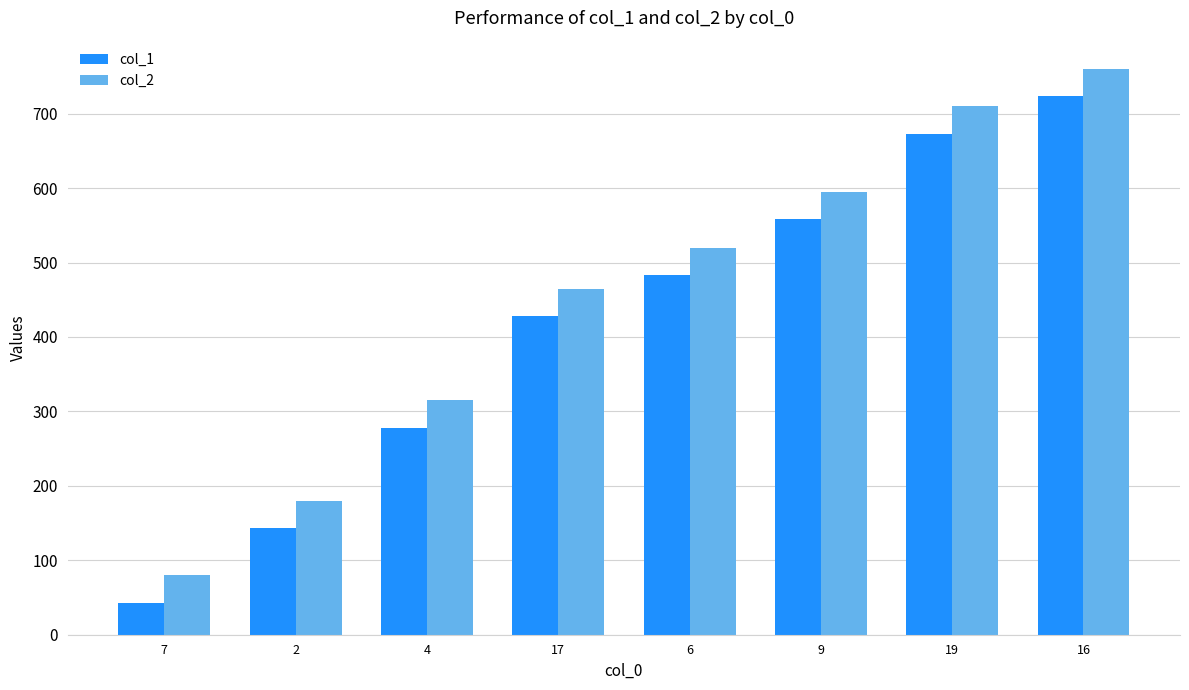

What is the maximum value for col_1?

723